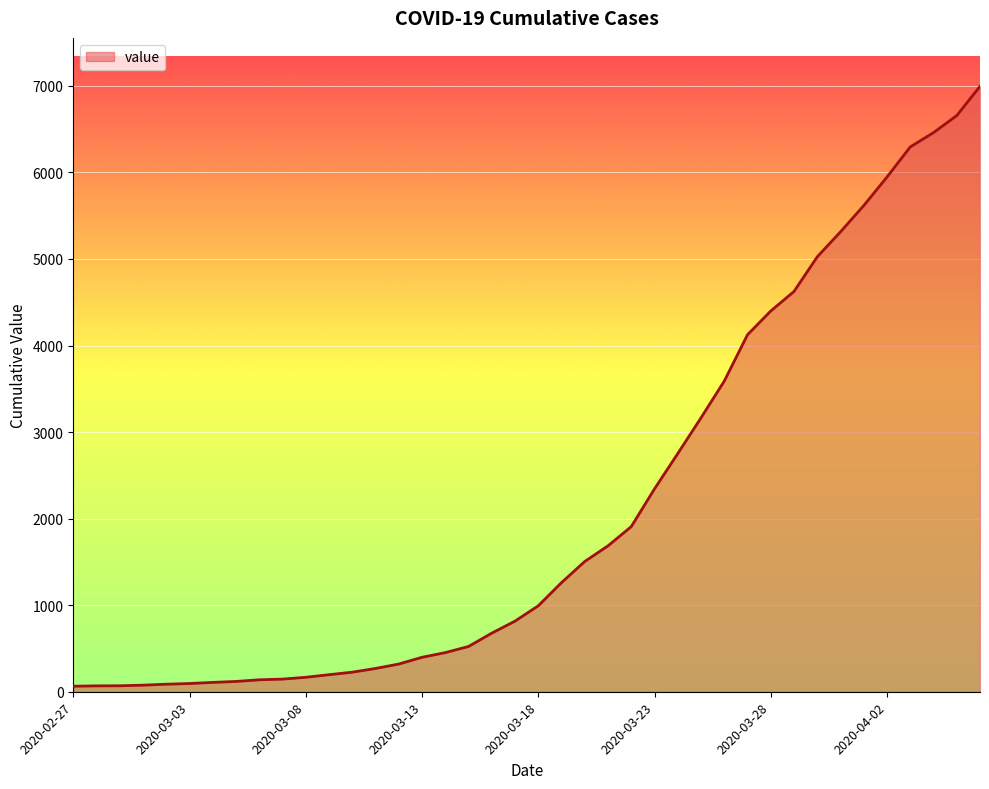

What is the difference between the maximum and minimum values?

6931